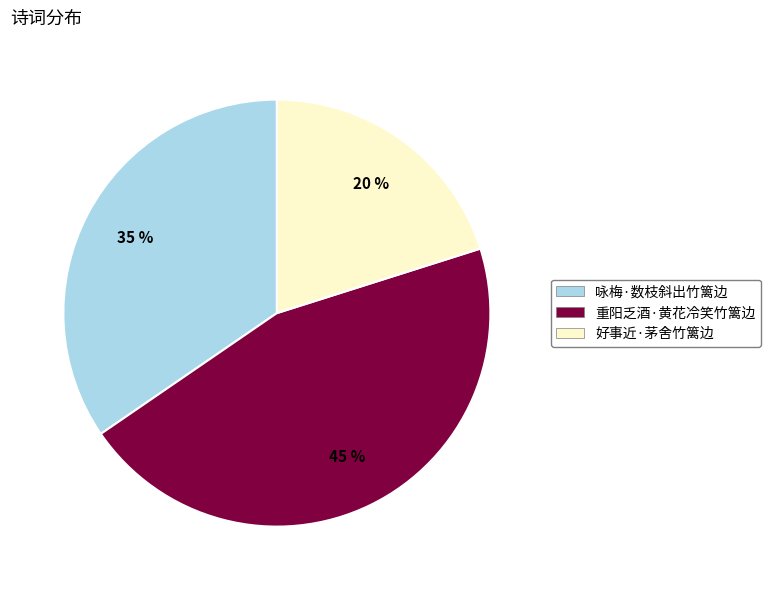

Rank the categories by value from lowest to highest.

好事近·茅舍竹篱边, 咏梅·数枝斜出竹篱边, 重阳乏酒·黄花冷笑竹篱边